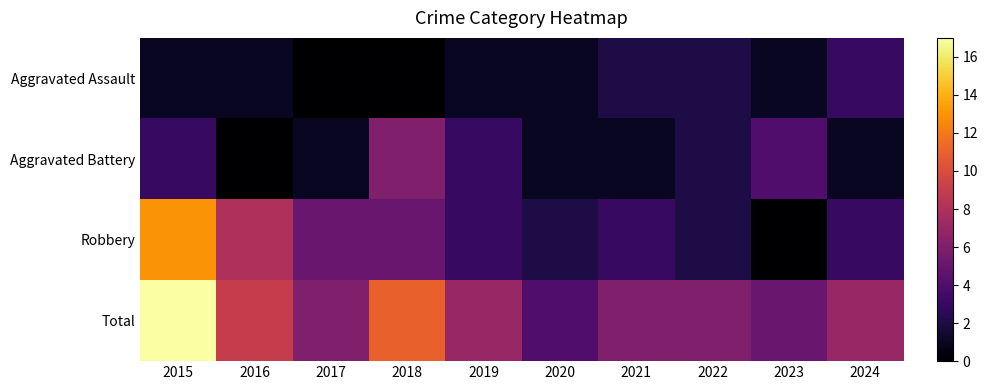

Between 2015 and 2017, which is larger?

2015